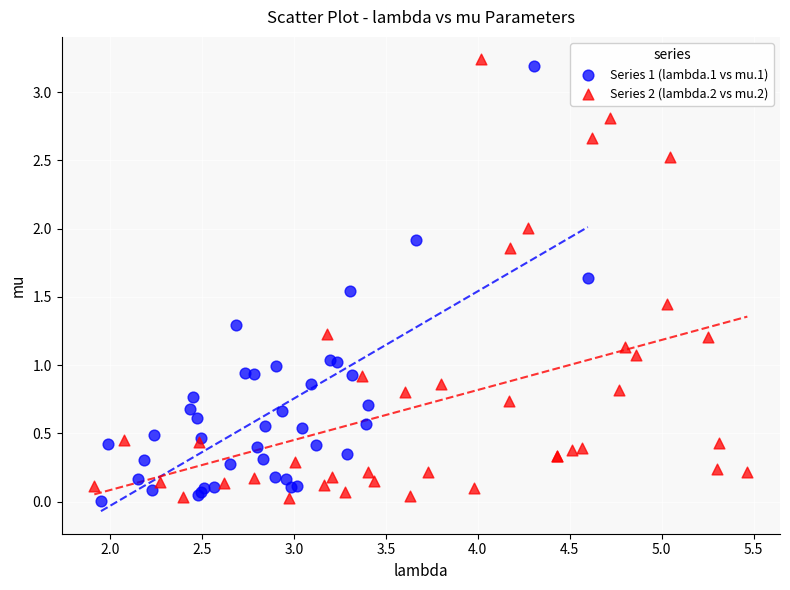

What are all the series names shown in the legend?

Series 1 (lambda.1 vs mu.1), Series 2 (lambda.2 vs mu.2)